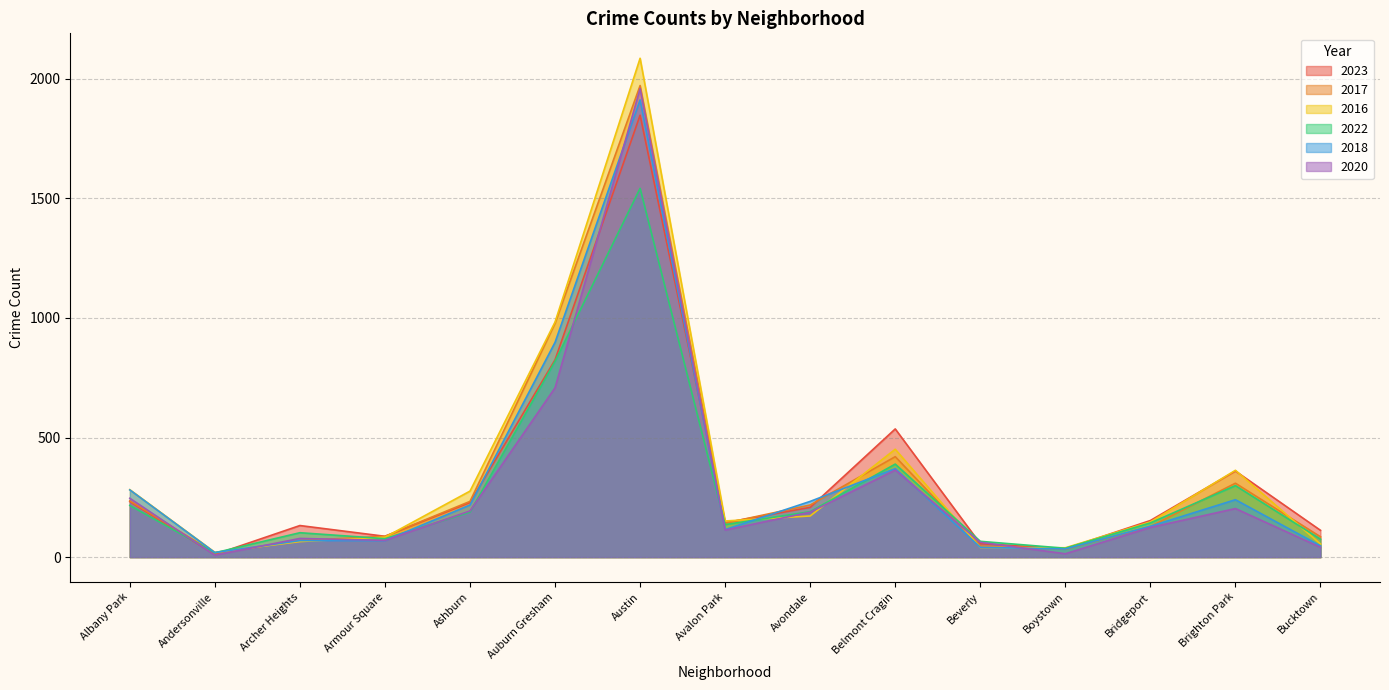

True or false: 2022 and 2016 cross at least once.

True